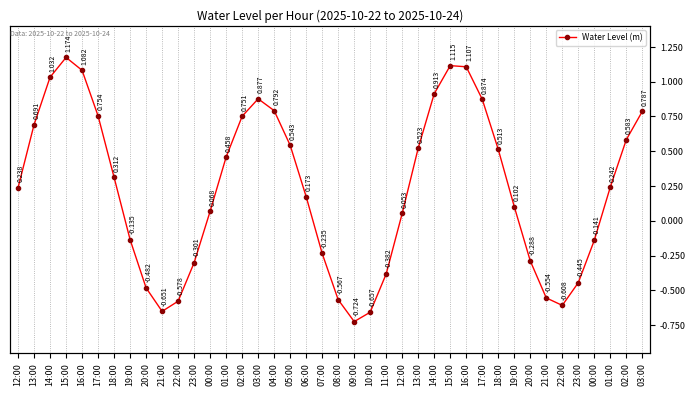

What is the sum of all values?

9.0